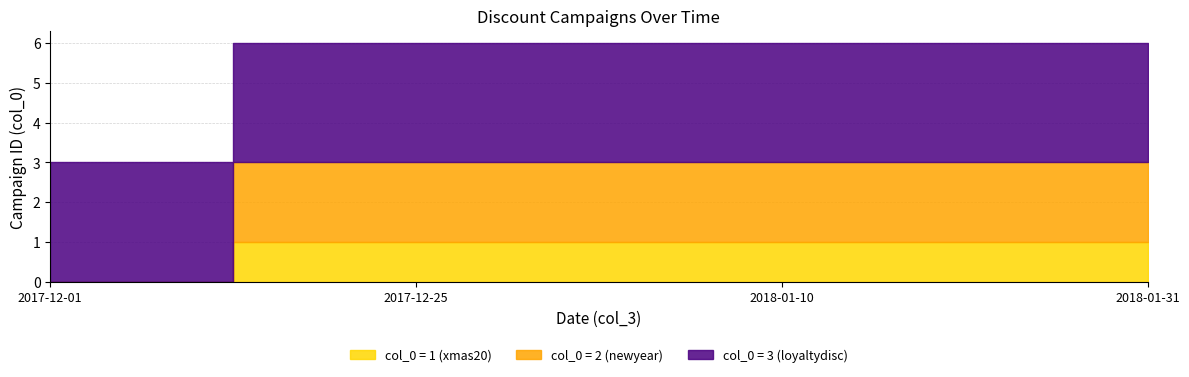

True or false: col_0 = 2 (newyear) and col_0 = 3 (loyaltydisc) intersect in this chart.

False